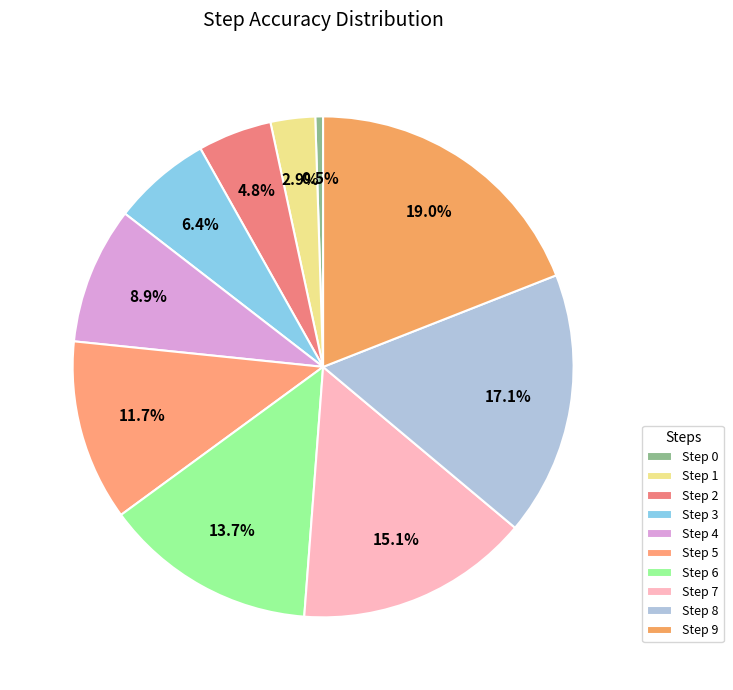

True or false: Step 9 accounts for 19% of the total.

True